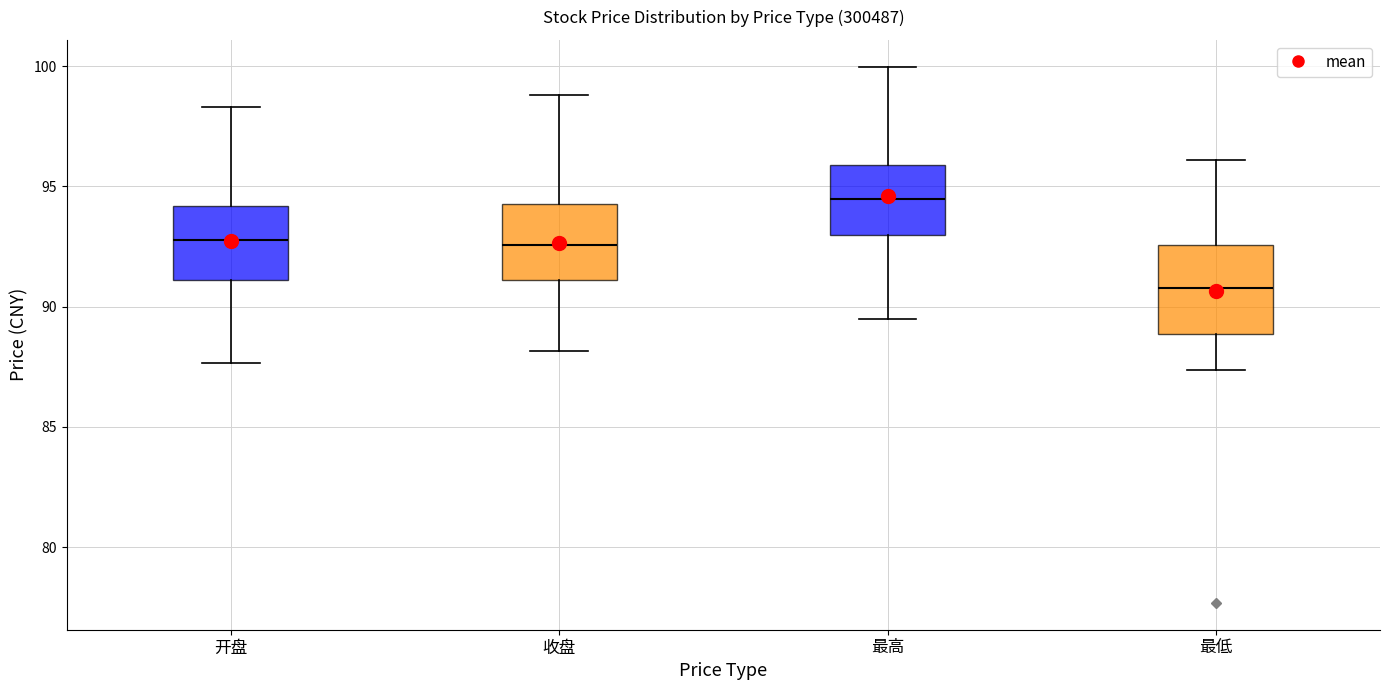

Which box has the highest median line?

最高